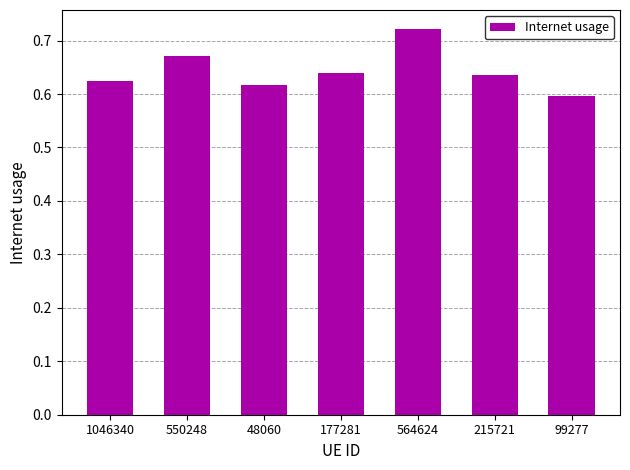

Are the bars horizontal?

No